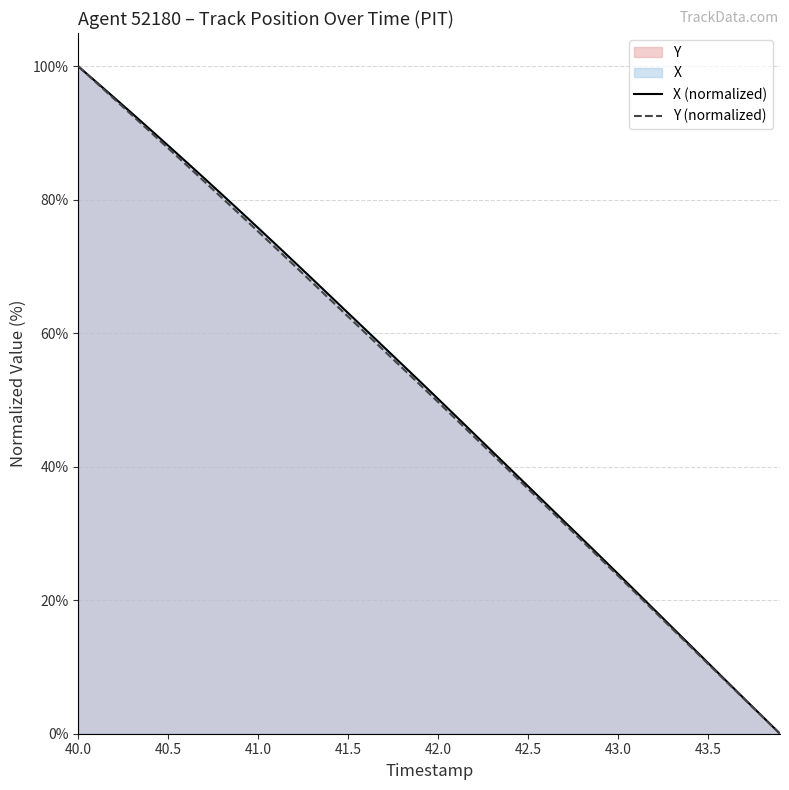

How many series are shown in this chart?

2